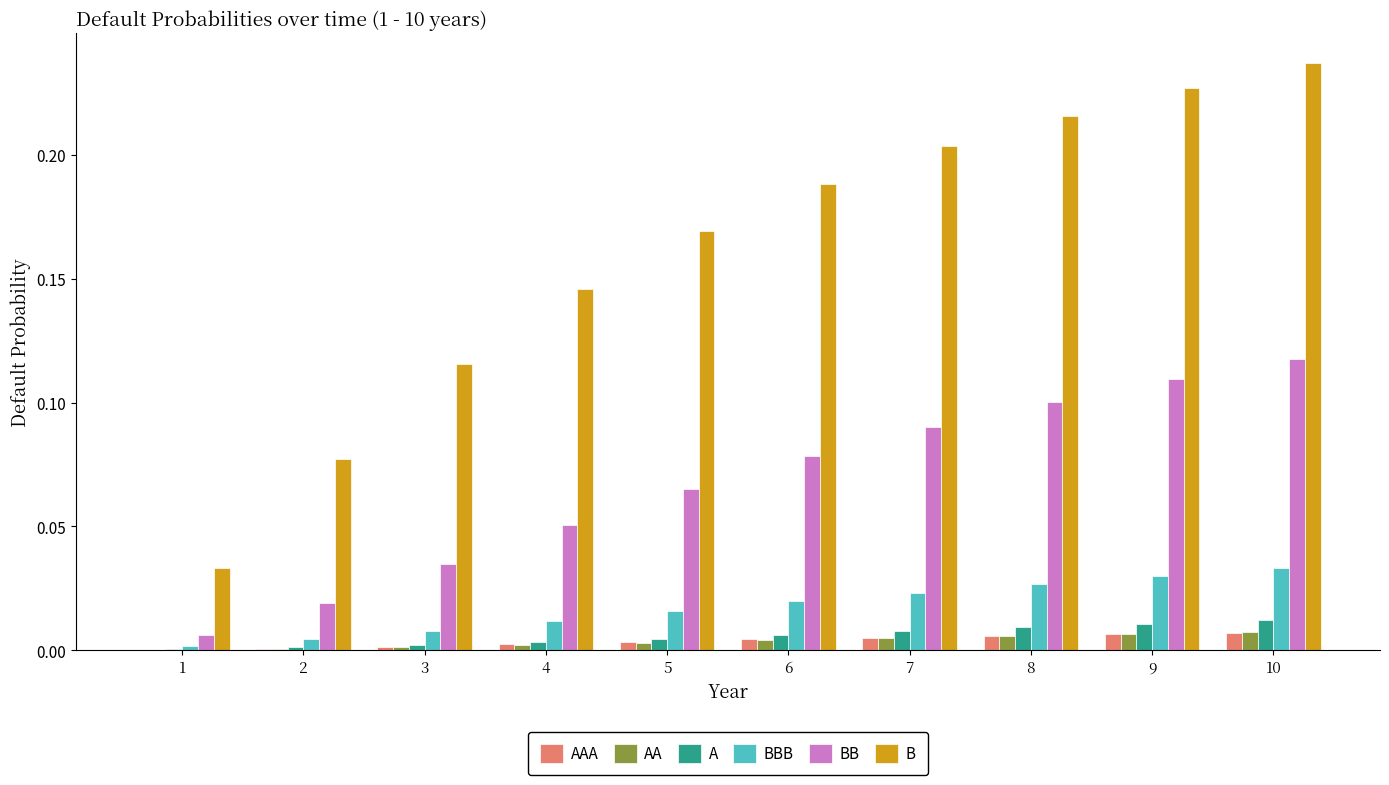

Which series changed the most between 3 and 10?

B